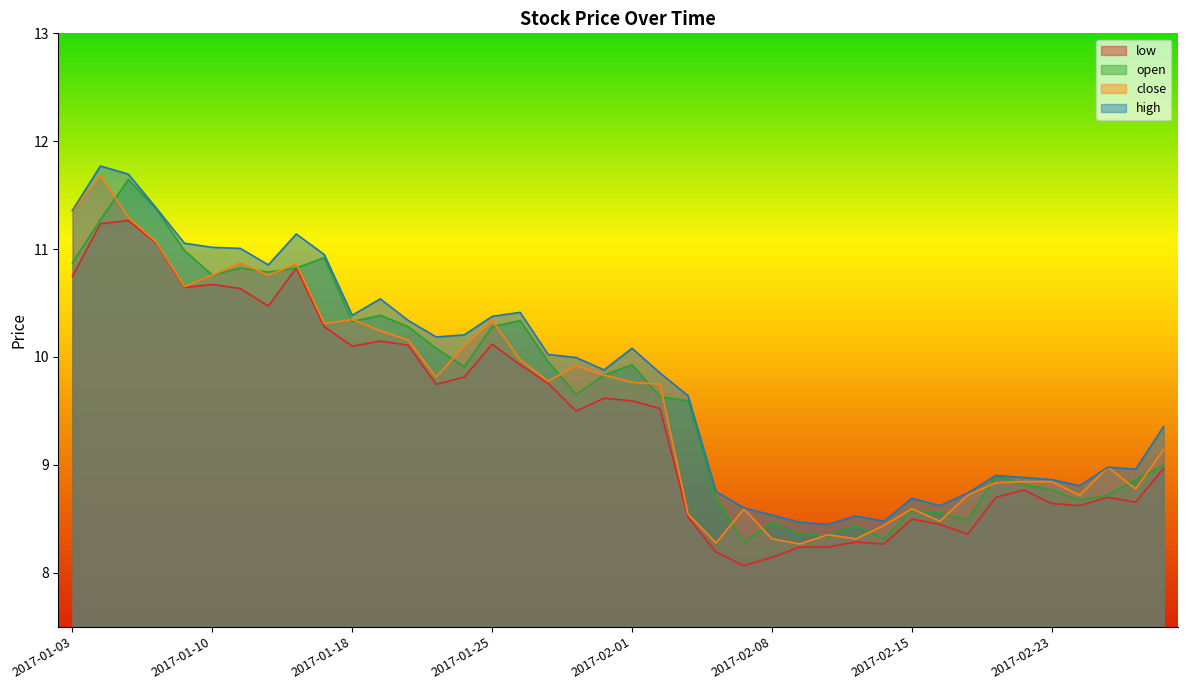

How many times do open and close cross each other?

22